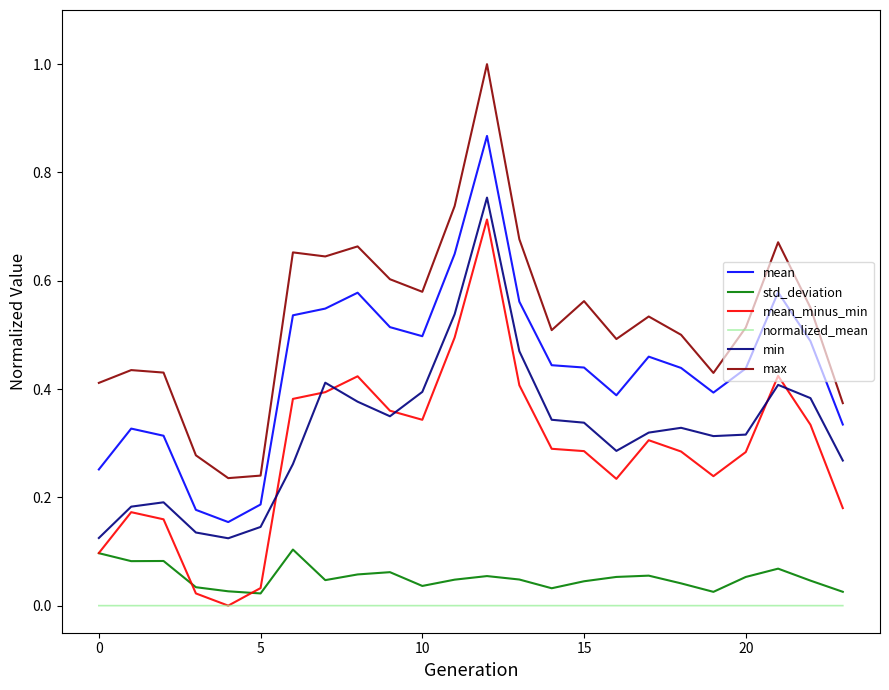

True or false: std_deviation and mean intersect in this chart.

False